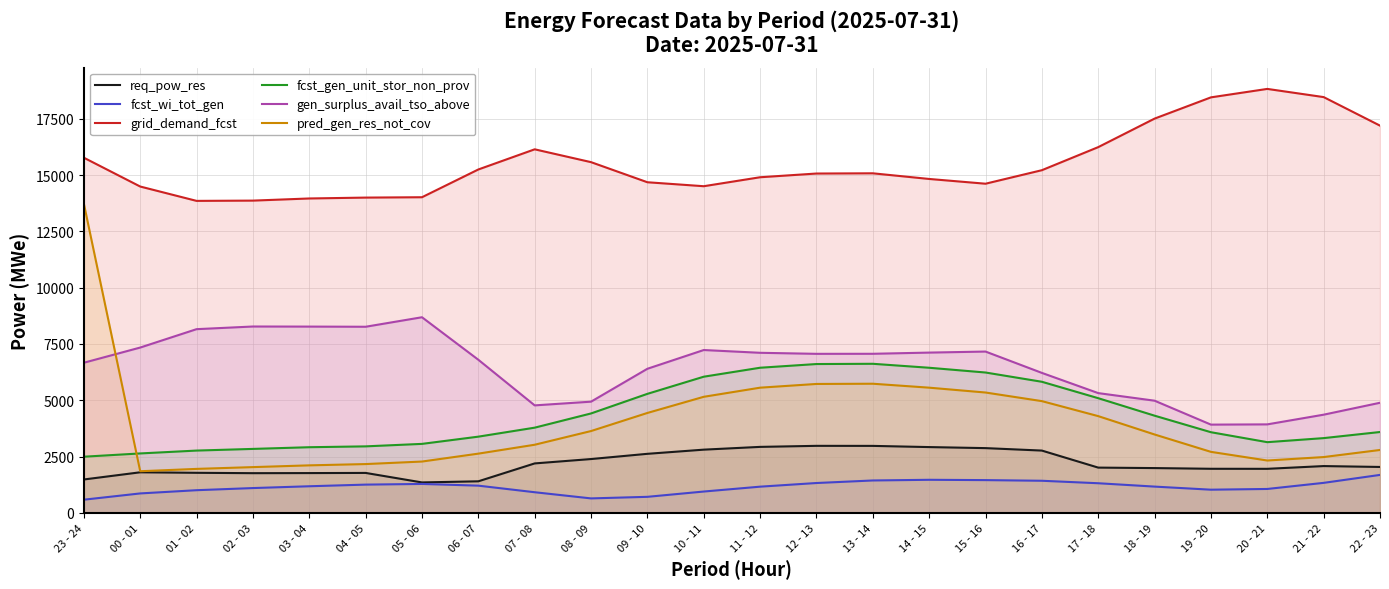

What is the label of the 5th point from the left?

03 - 04